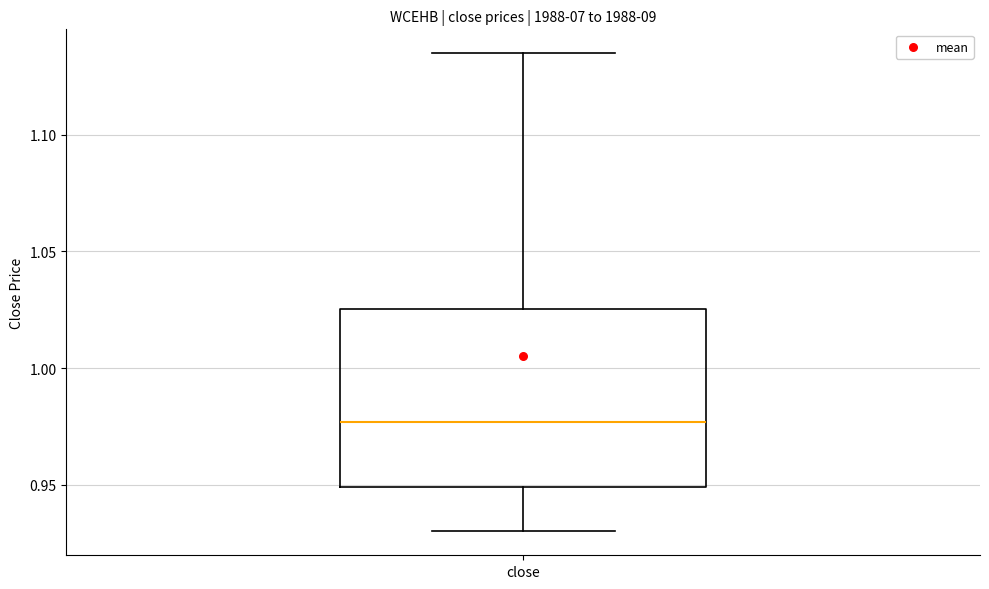

Read this box plot against the y-axis: the position of the median line, the range covered by the box, and the ends of both whiskers. The values are not printed on the chart, so give them approximately, as read against the axis.

median 0.975, box 0.950 to 1.025, whiskers 0.930 to 1.135